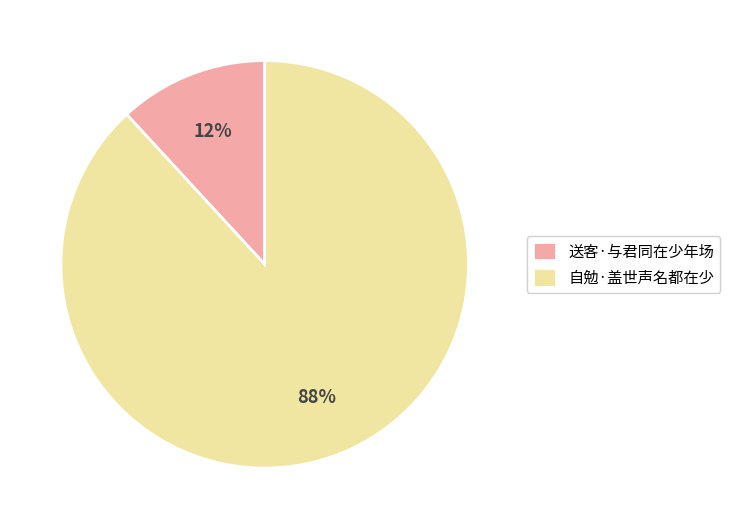

To the nearest percent, what is the difference between the 自勉·盖世声名都在少 and 送客·与君同在少年场 slice percentages?

76%